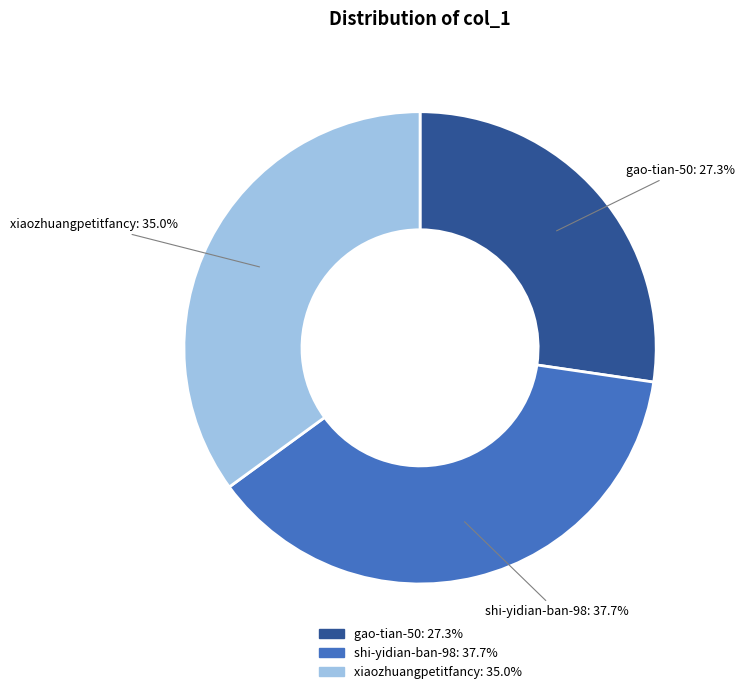

Approximately how many times larger is the value at gao-tian-50 compared to xiaozhuangpetitfancy?

0.8